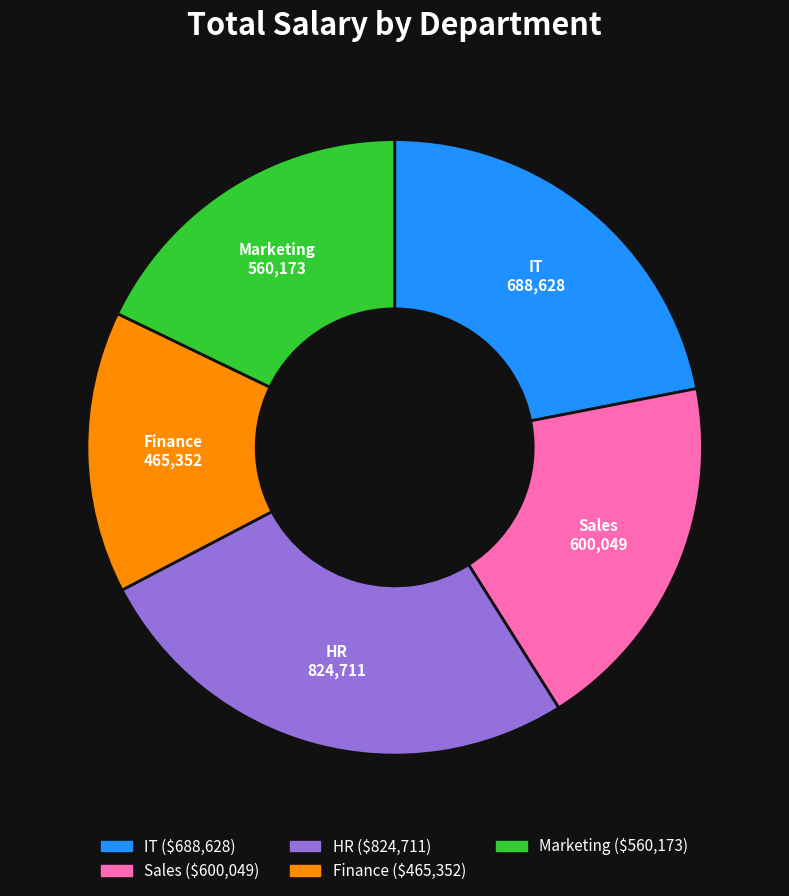

Does any single category account for the majority?

No